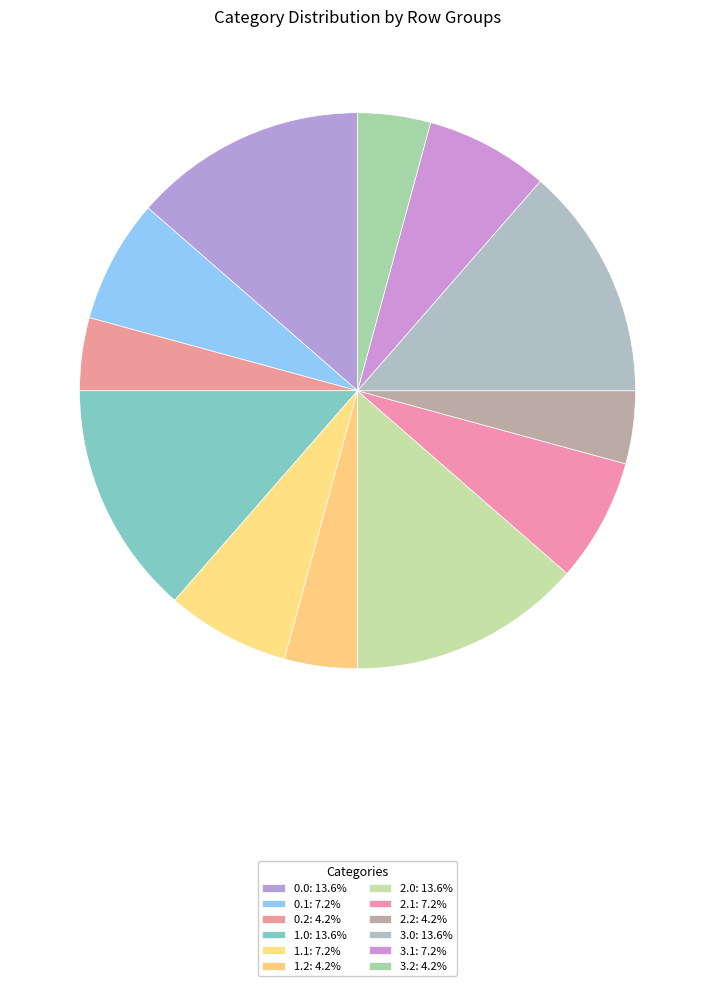

How many segments does this pie chart have?

12